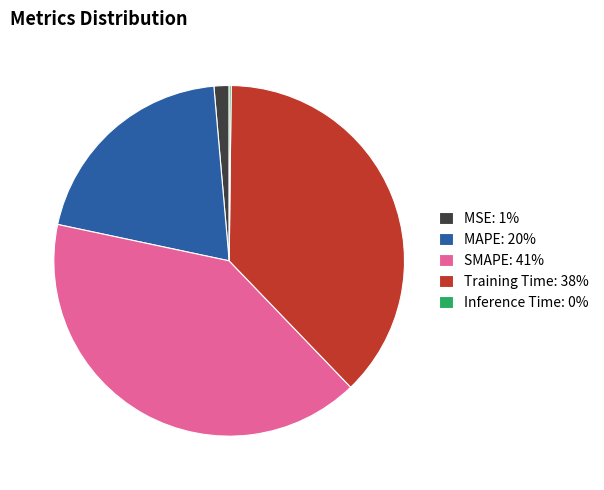

Which has a higher value, MAPE: 20% or Training Time: 38%?

Training Time: 38%